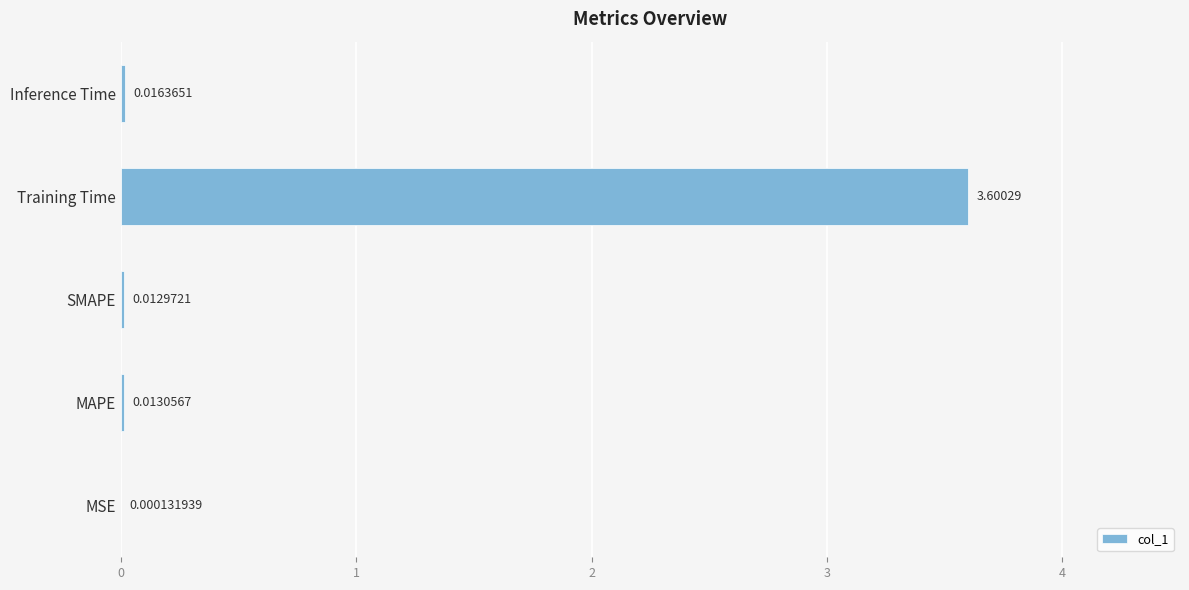

Which has a higher value, Training Time or MSE?

Training Time